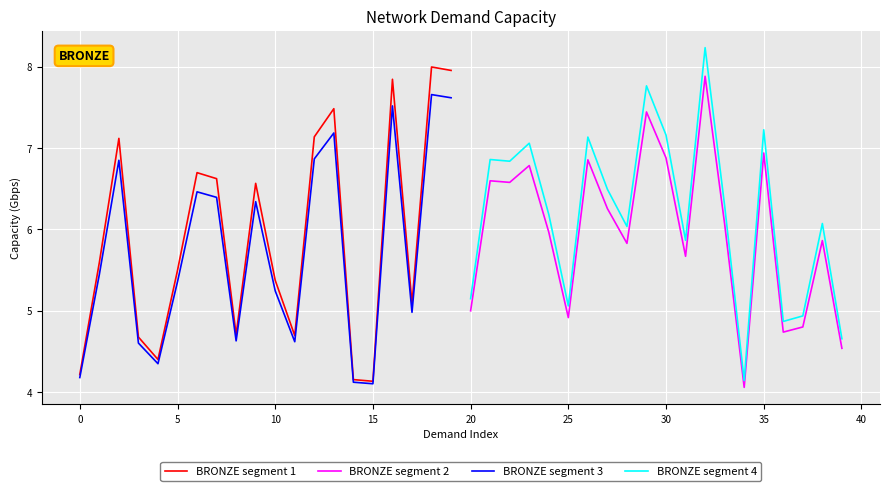

The value of BRONZE segment 3 at 15 is 4.1. True or false?

True